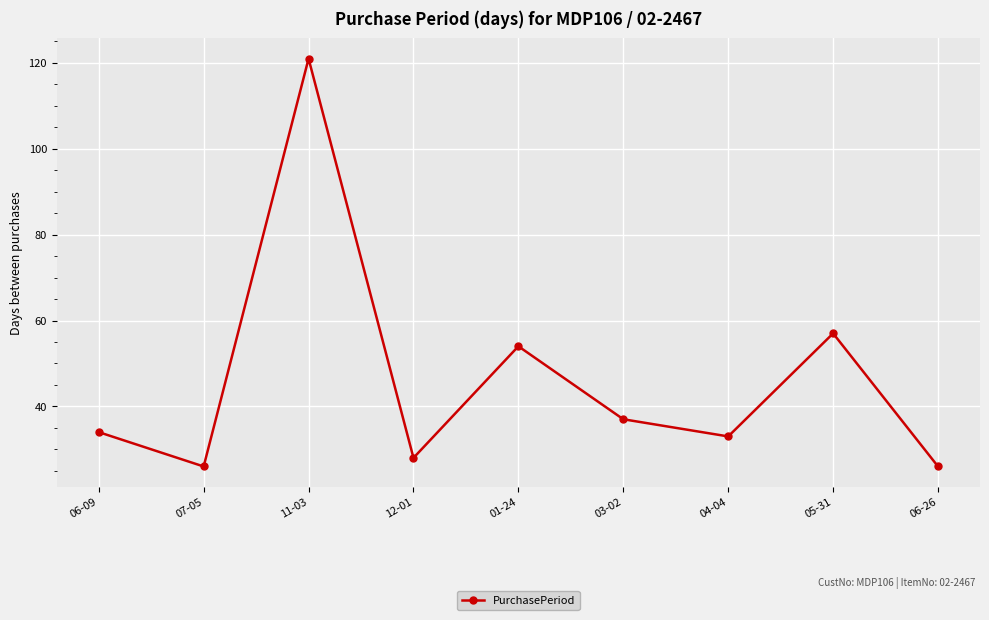

What is the minimum value shown in the chart?

26